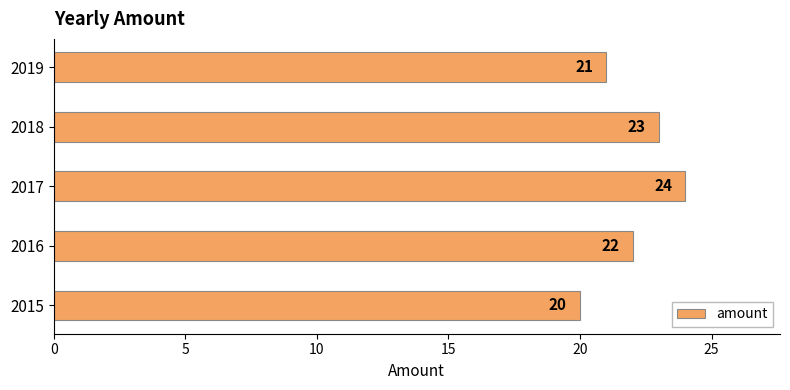

How many distinct data groups are displayed?

1